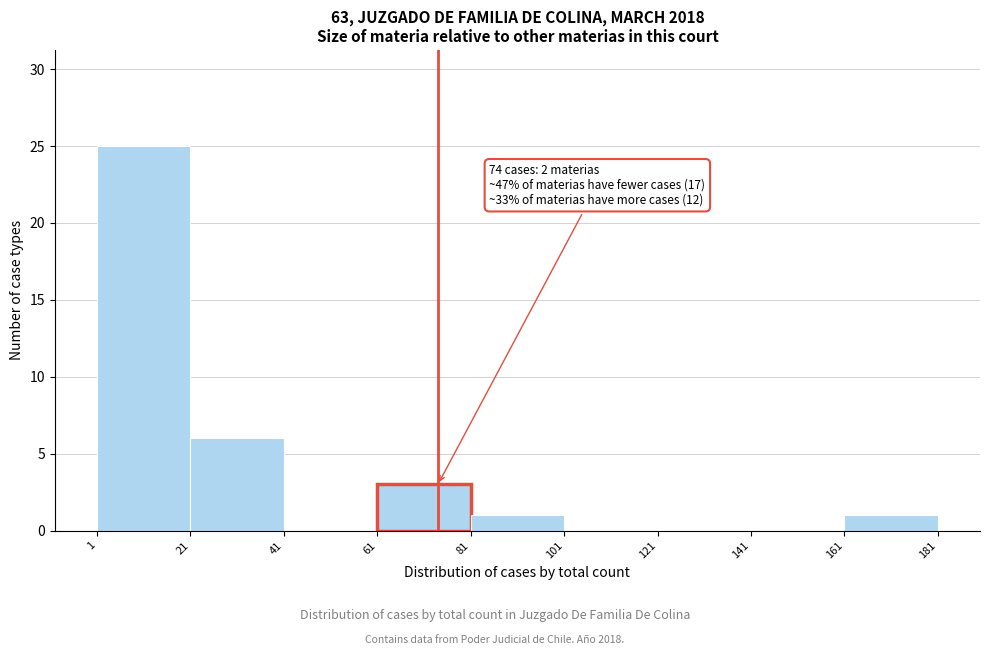

Over which range of the x-axis is the bar tallest?

1 to 21